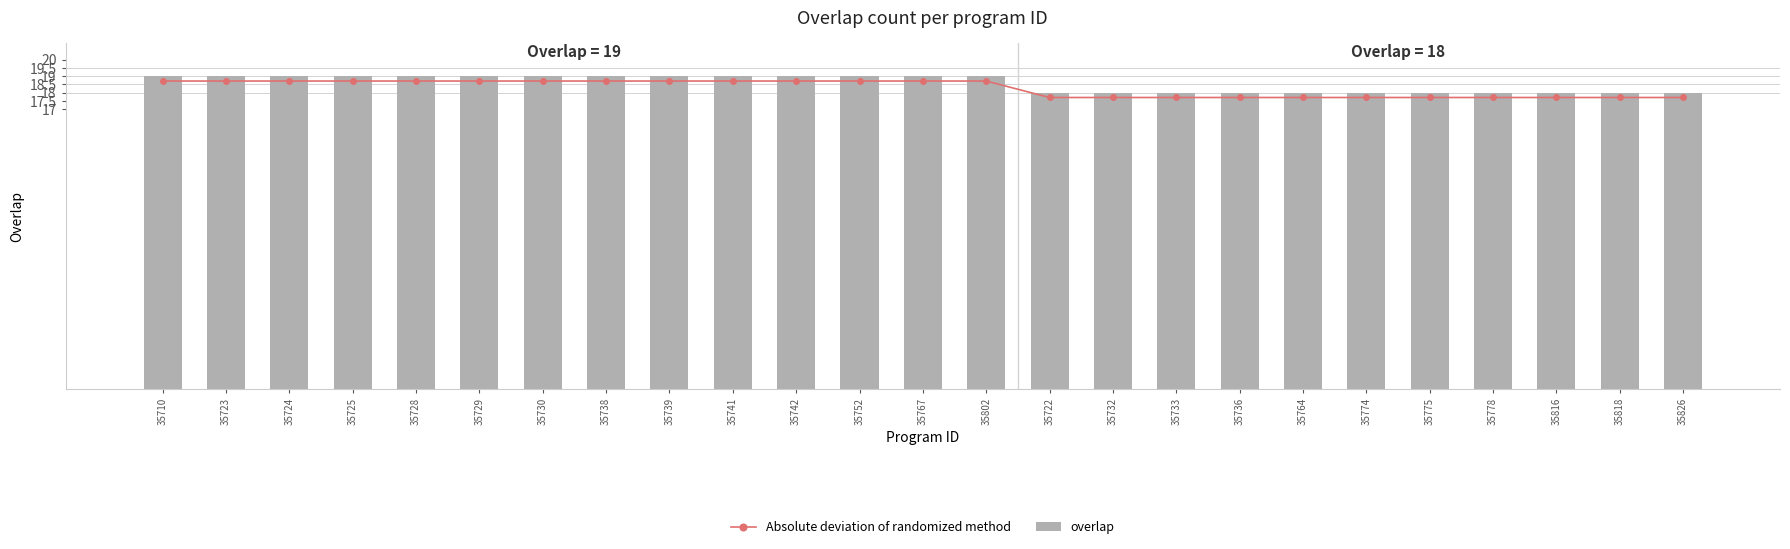

What is the value of the overlap bar at the 25th from the left?

18.0